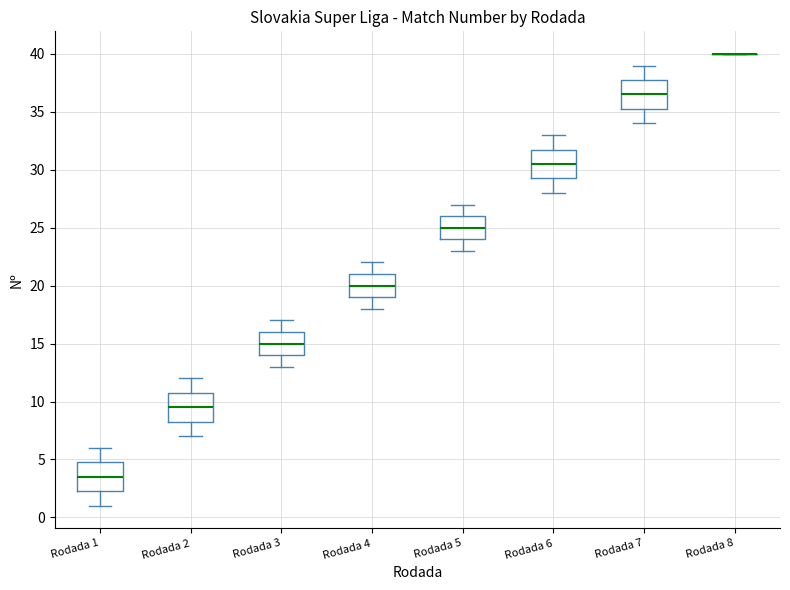

Reading left to right, transcribe this box plot: for each box, give where its median line is, the range the box spans, and where its two whiskers end, as read against the y-axis. The values are not printed on the chart, so give them approximately, as read against the axis.

Rodada 1: median 3.5, box 2.5 to 5.0, whiskers 1.0 to 6.0
Rodada 2: median 9.5, box 8.5 to 11.0, whiskers 7.0 to 12.0
Rodada 3: median 15.0, box 14.0 to 16.0, whiskers 13.0 to 17.0
Rodada 4: median 20.0, box 19.0 to 21.0, whiskers 18.0 to 22.0
Rodada 5: median 25.0, box 24.0 to 26.0, whiskers 23.0 to 27.0
Rodada 6: median 30.5, box 29.5 to 32.0, whiskers 28.0 to 33.0
Rodada 7: median 36.5, box 35.5 to 38.0, whiskers 34.0 to 39.0
Rodada 8: box collapsed to a line at 40.0, whiskers 40.0 to 40.0